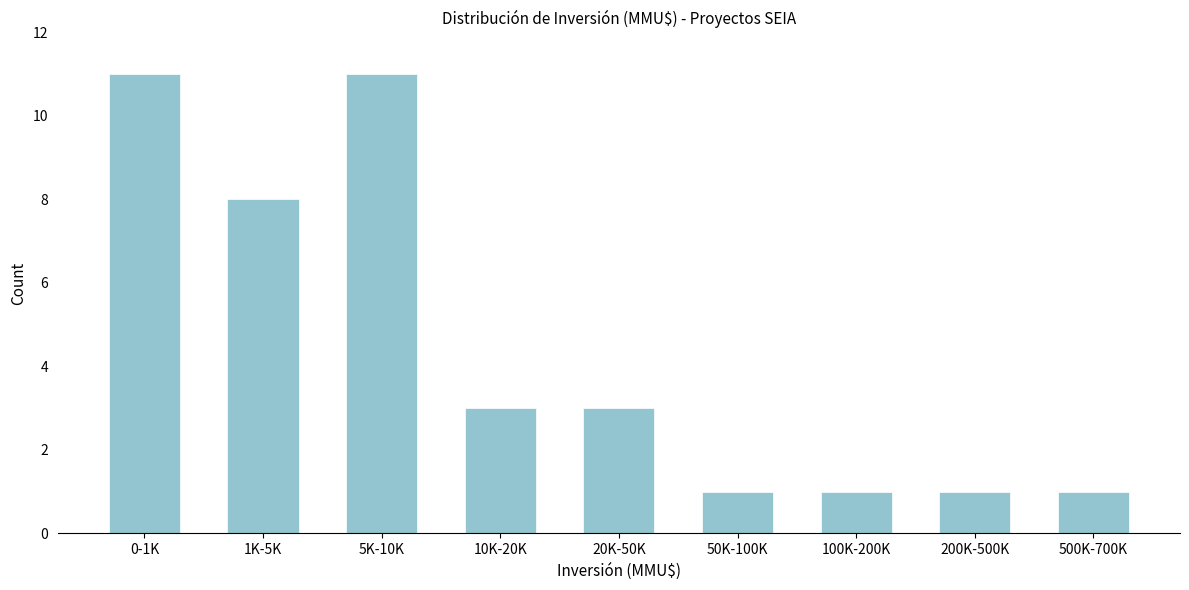

Reading right to left, extract all data points from this chart.

500K-700K=1	200K-500K=1	100K-200K=1	50K-100K=1	20K-50K=3	10K-20K=3	5K-10K=11	1K-5K=8	0-1K=11